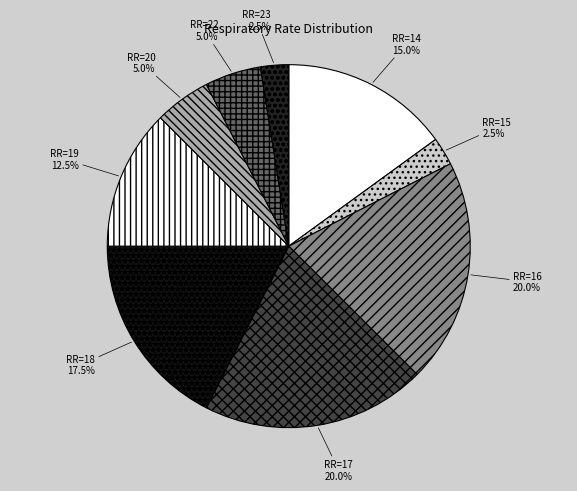

How many segments does this pie chart have?

9